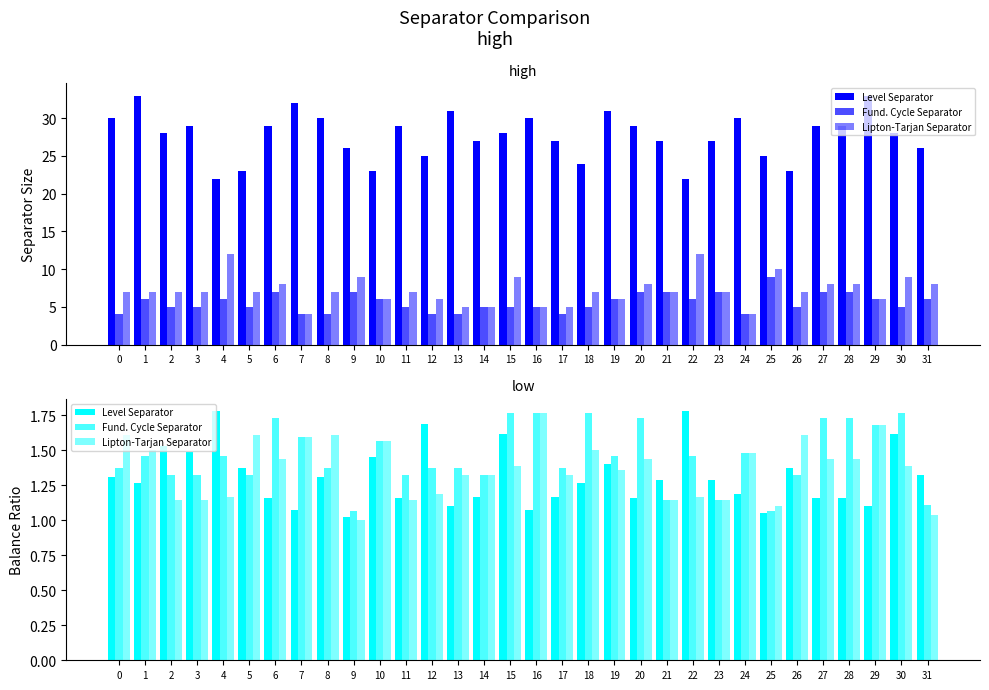

Read the Fund. Cycle Separator value at 2.

1.3